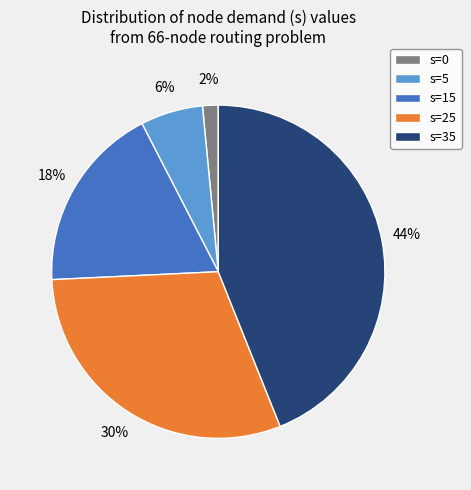

Which category has the biggest portion of the pie?

s=35